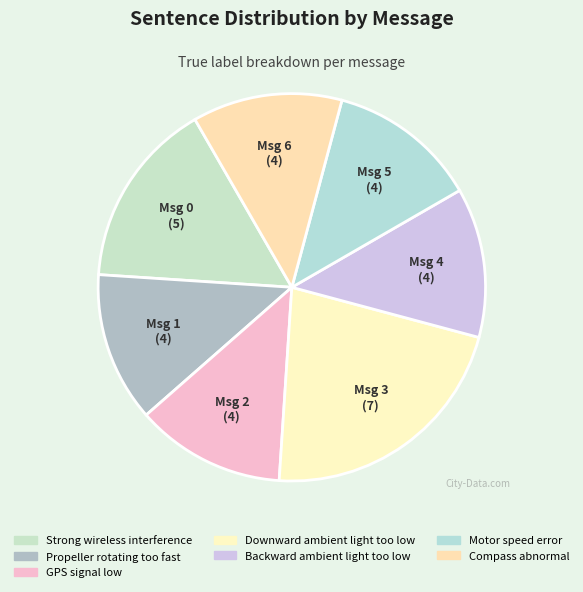

The GPS signal low slice represents 12% of the pie. True or false?

True